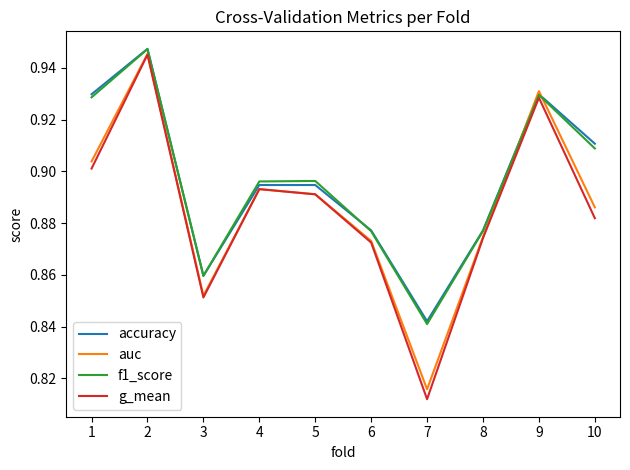

How many intersections are there between auc and accuracy?

2